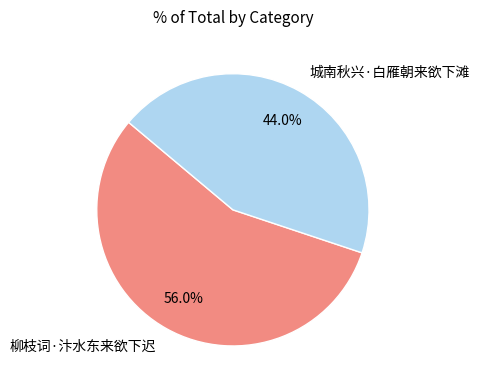

To the nearest percent, what is the difference between the 城南秋兴·白雁朝来欲下滩 and 柳枝词·汴水东来欲下迟 slice percentages?

12%